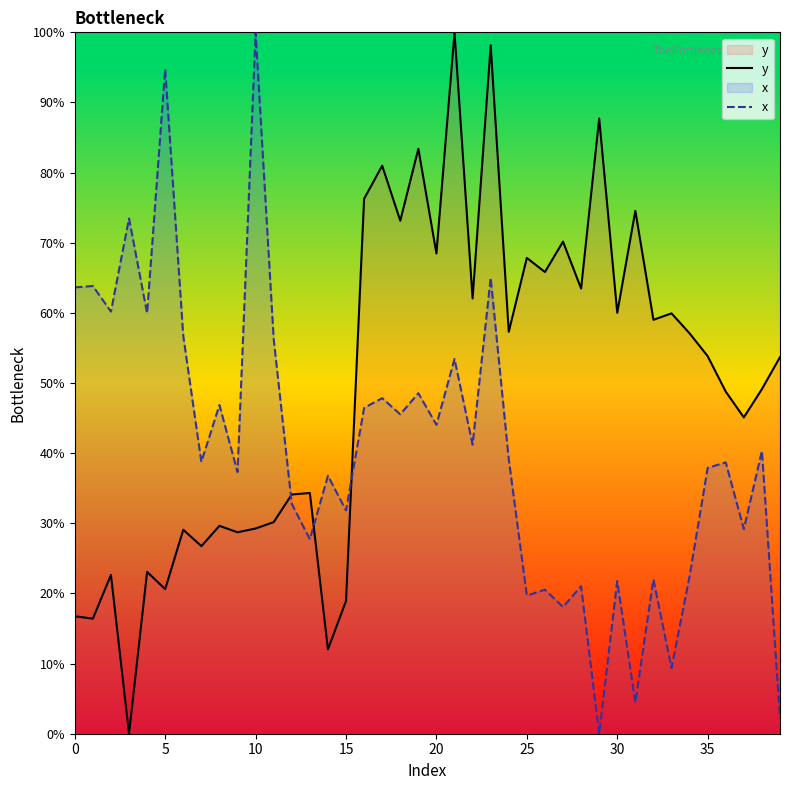

Between which two adjacent categories do y and x first intersect?

11 and 12